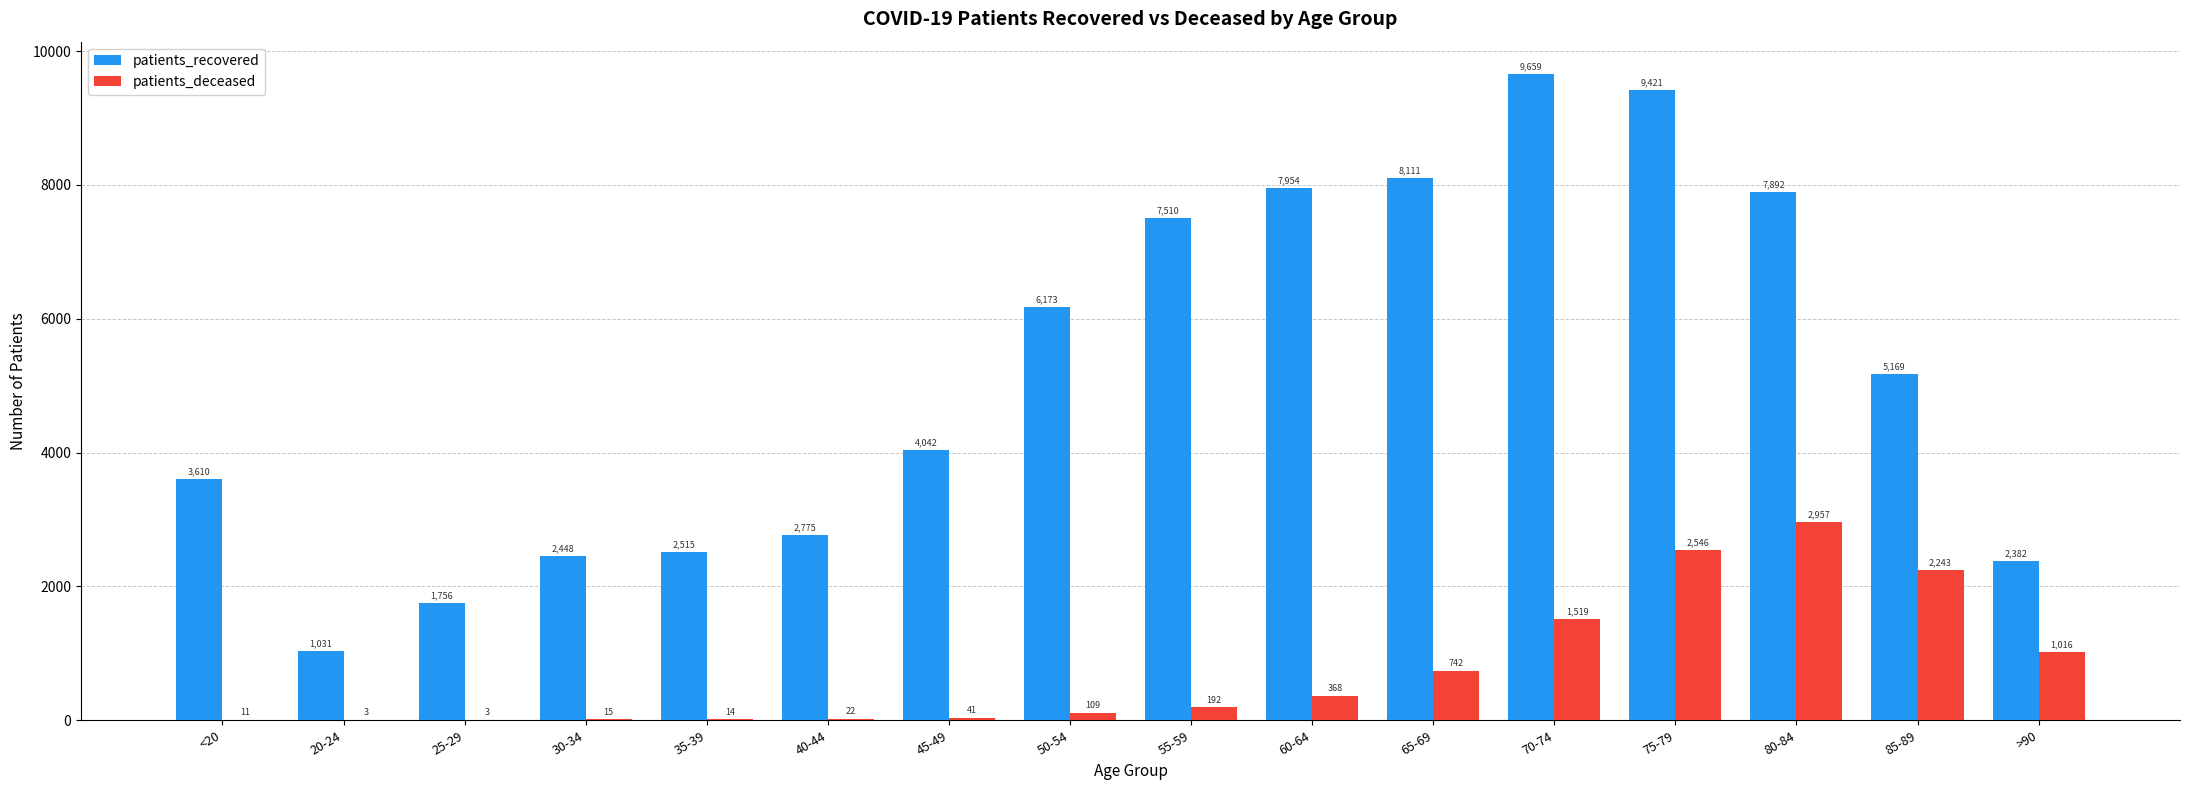

Where does the patients_recovered series first go above 5169?

50-54